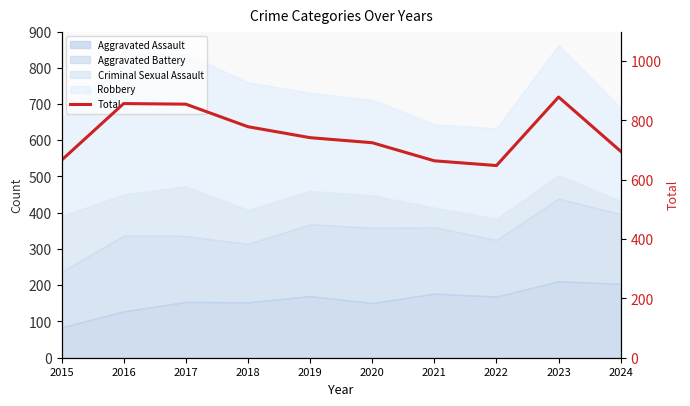

True or false: there are more than 0 points higher than both neighbors.

True